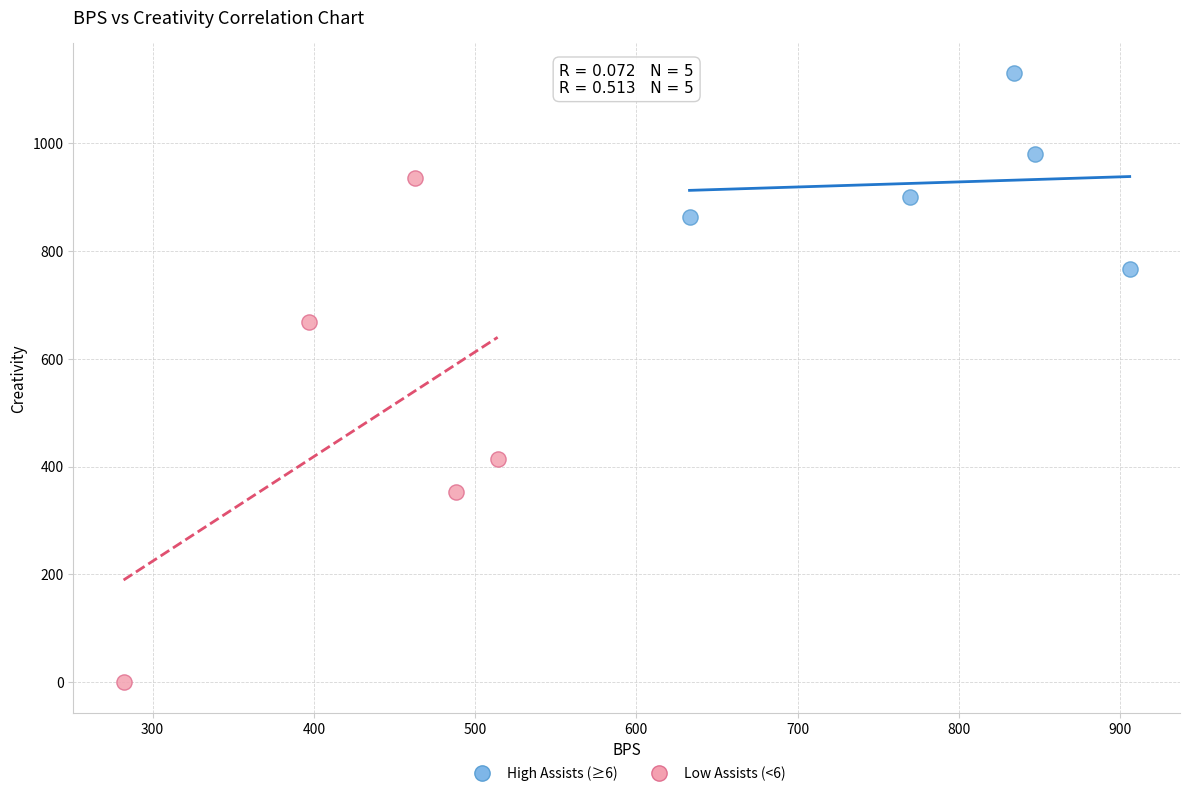

Which series reaches the maximum Y coordinate?

High Assists (≥6)